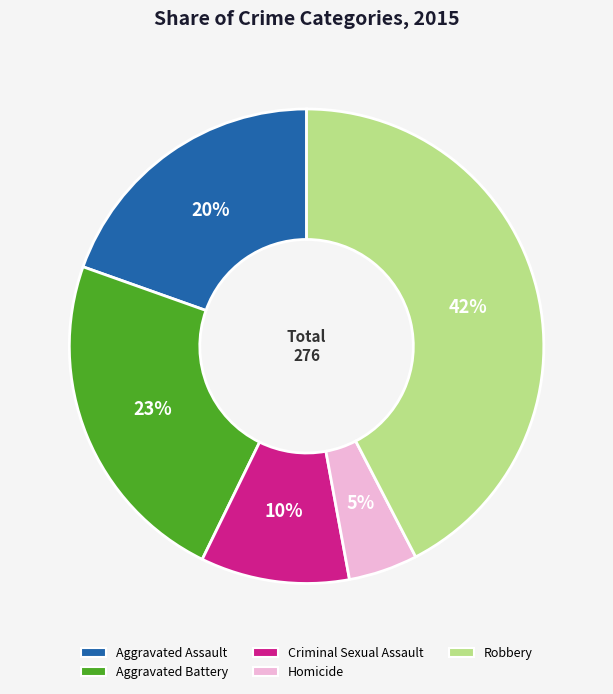

Combined, do Robbery and Aggravated Battery account for over 50%?

Yes